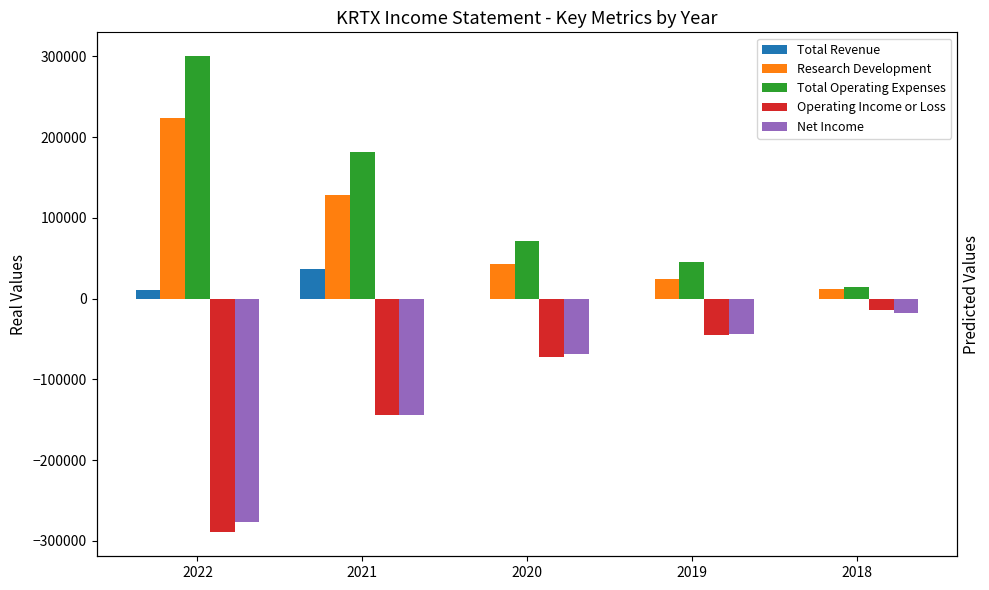

List the series in order of their peak value, highest first.

Total Operating Expenses, Research Development, Total Revenue, Operating Income or Loss, Net Income